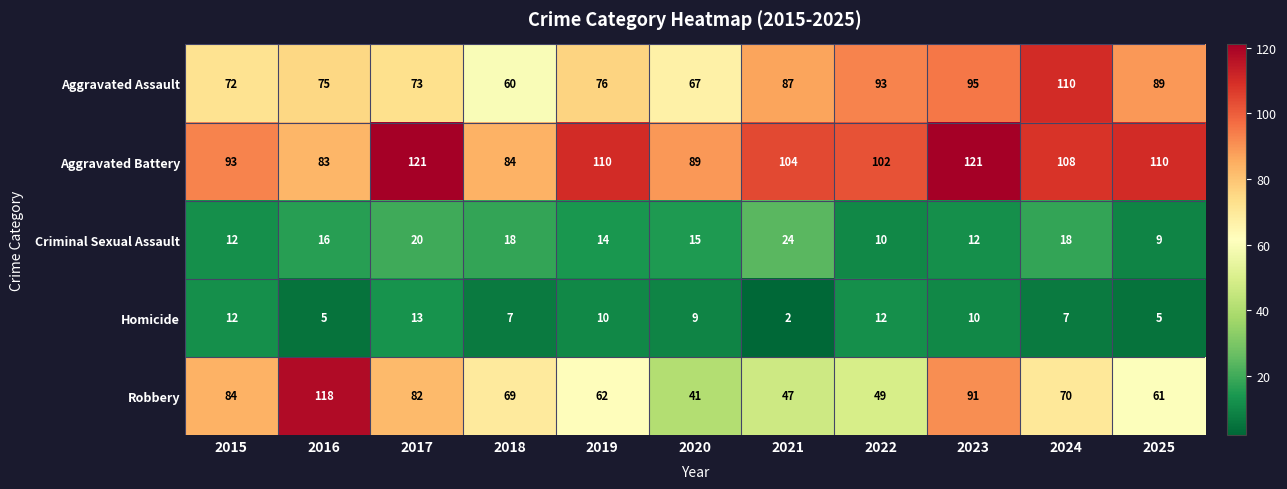

What is the maximum value for Aggravated Battery?

121